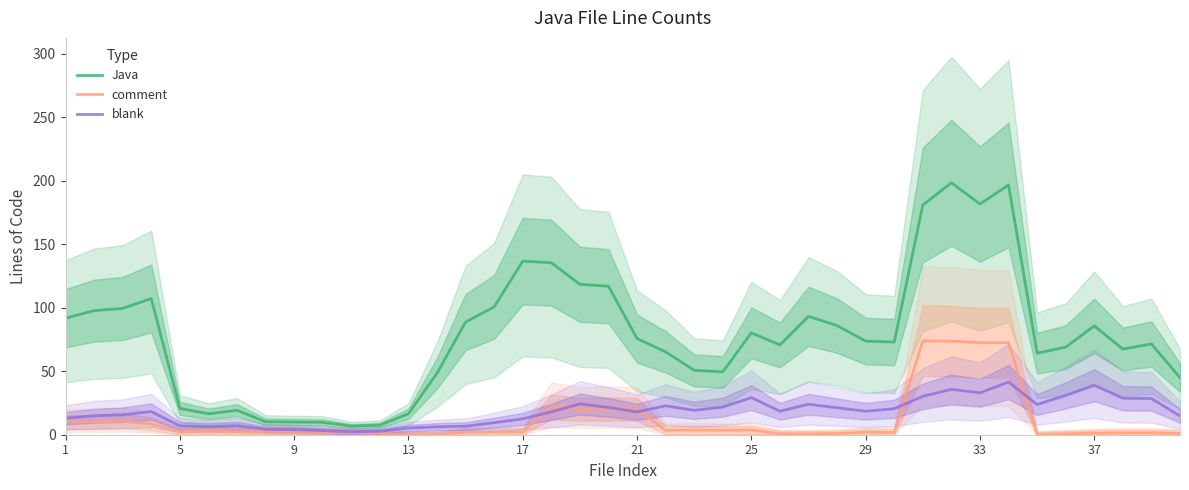

Which series has the largest total across all categories?

Java